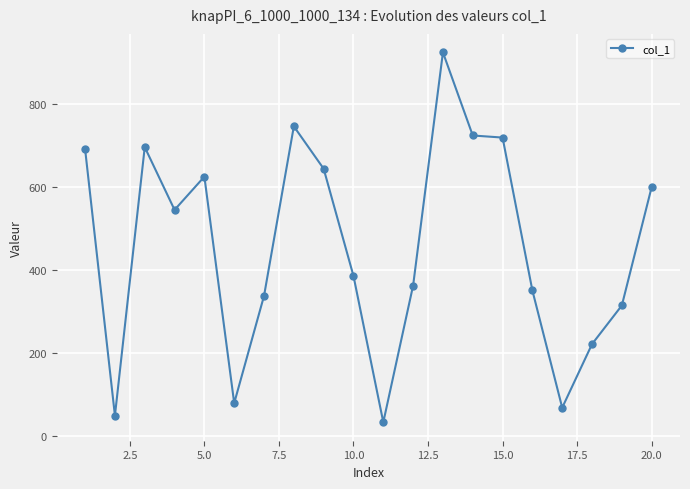

Reading right to left, what are all the values shown in this chart?

600	315	222	69	351	719	724	924	363	34	386	644	746	338	80	625	545	696	50	691